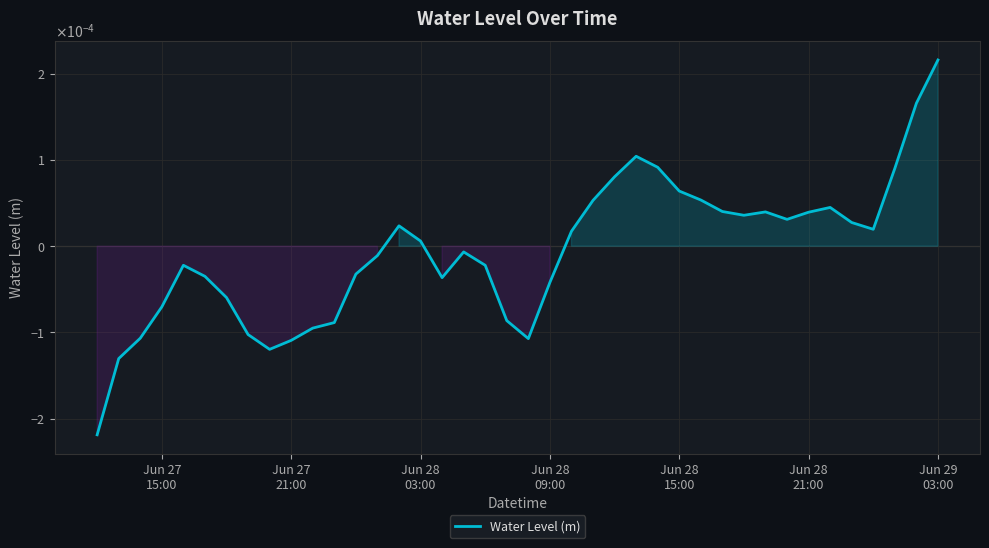

Does the chart display data point markers on the line(s)?

No